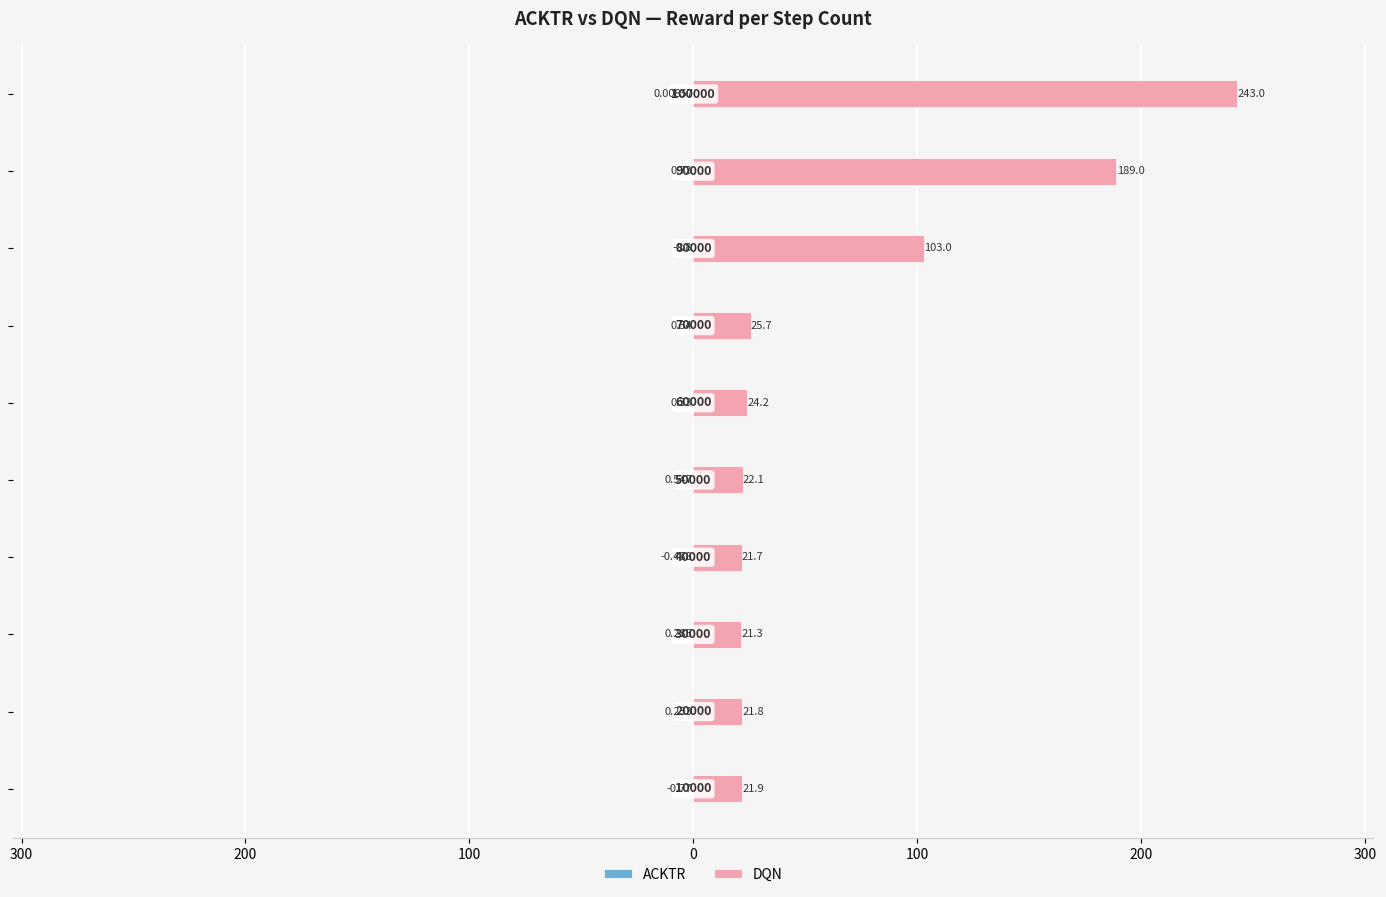

What is the value of the ACKTR bar at the 3rd from the left?

-0.3